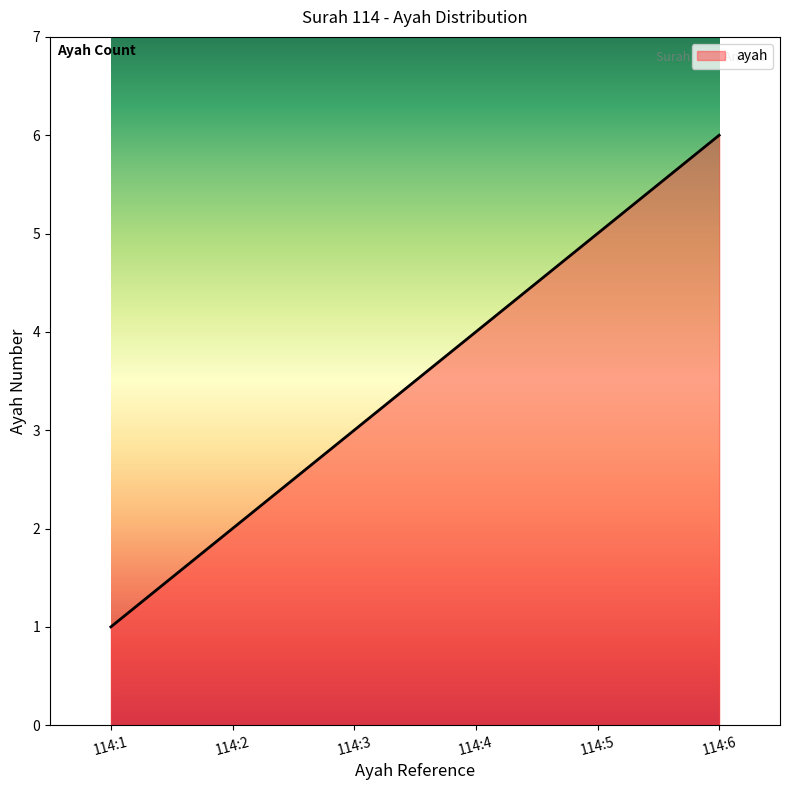

Between 114:4 and 114:3, which is larger?

114:4